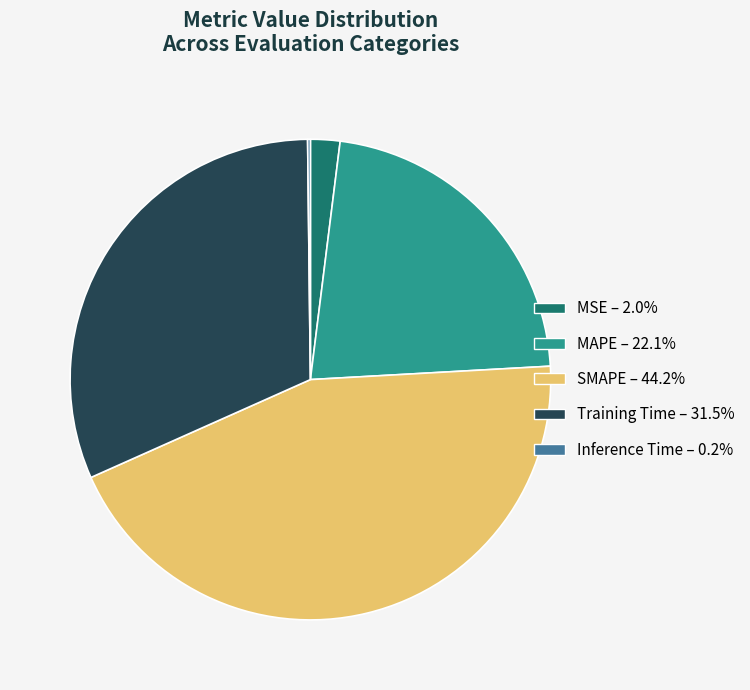

What is the largest slice in the pie chart?

SMAPE